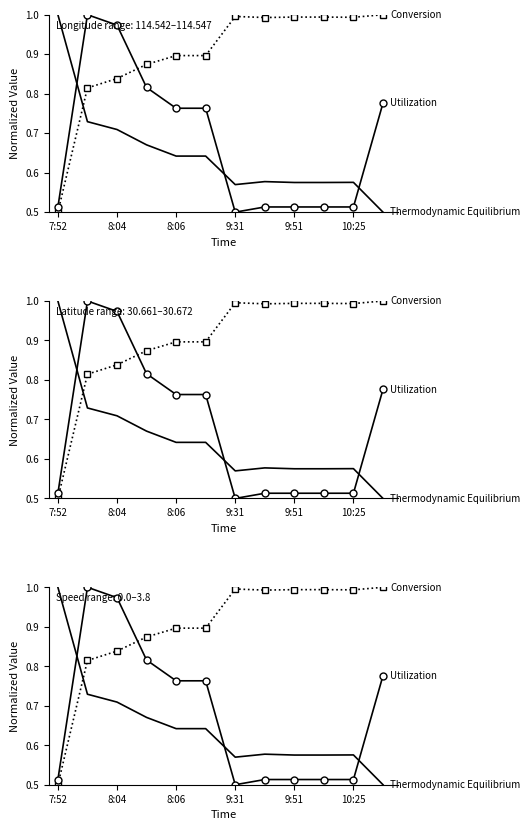

True or false: Utilization has more than 0 interior local peaks.

True